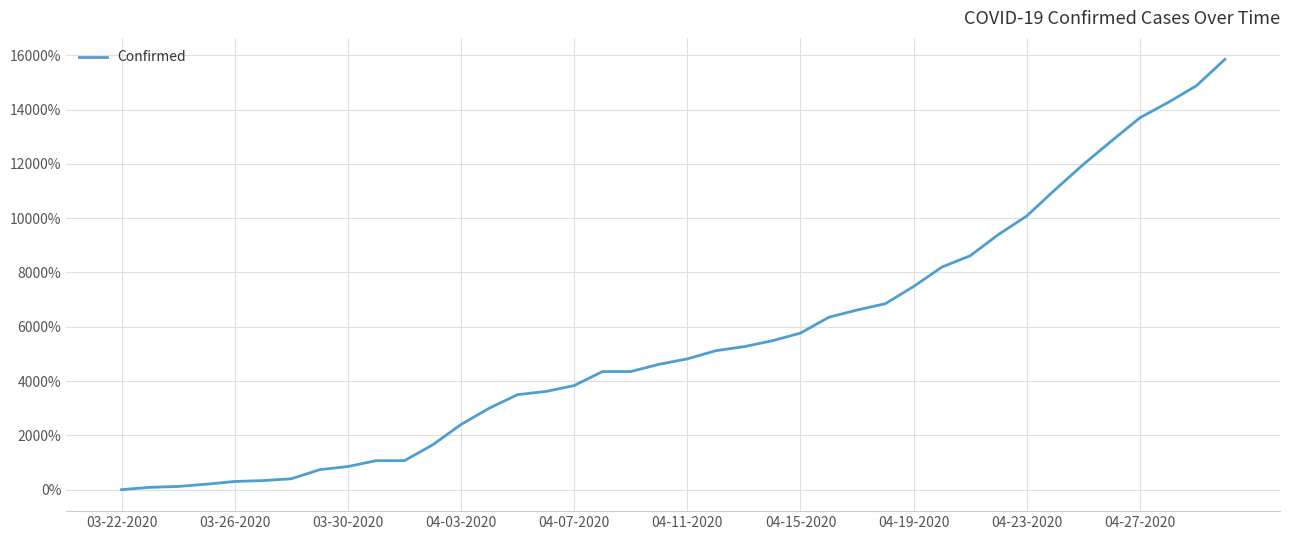

What is the greatest value displayed?

15850.0